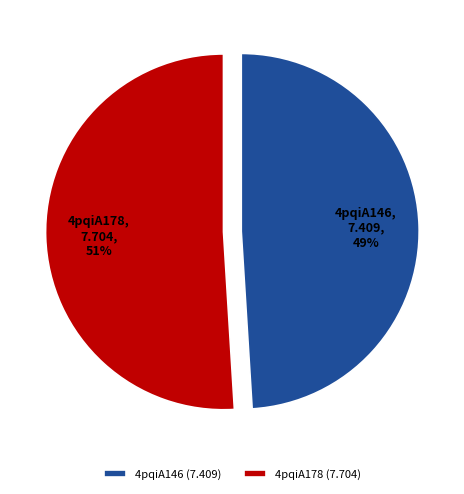

To the nearest percent, what percentage of the pie is 4pqiA146?

49%